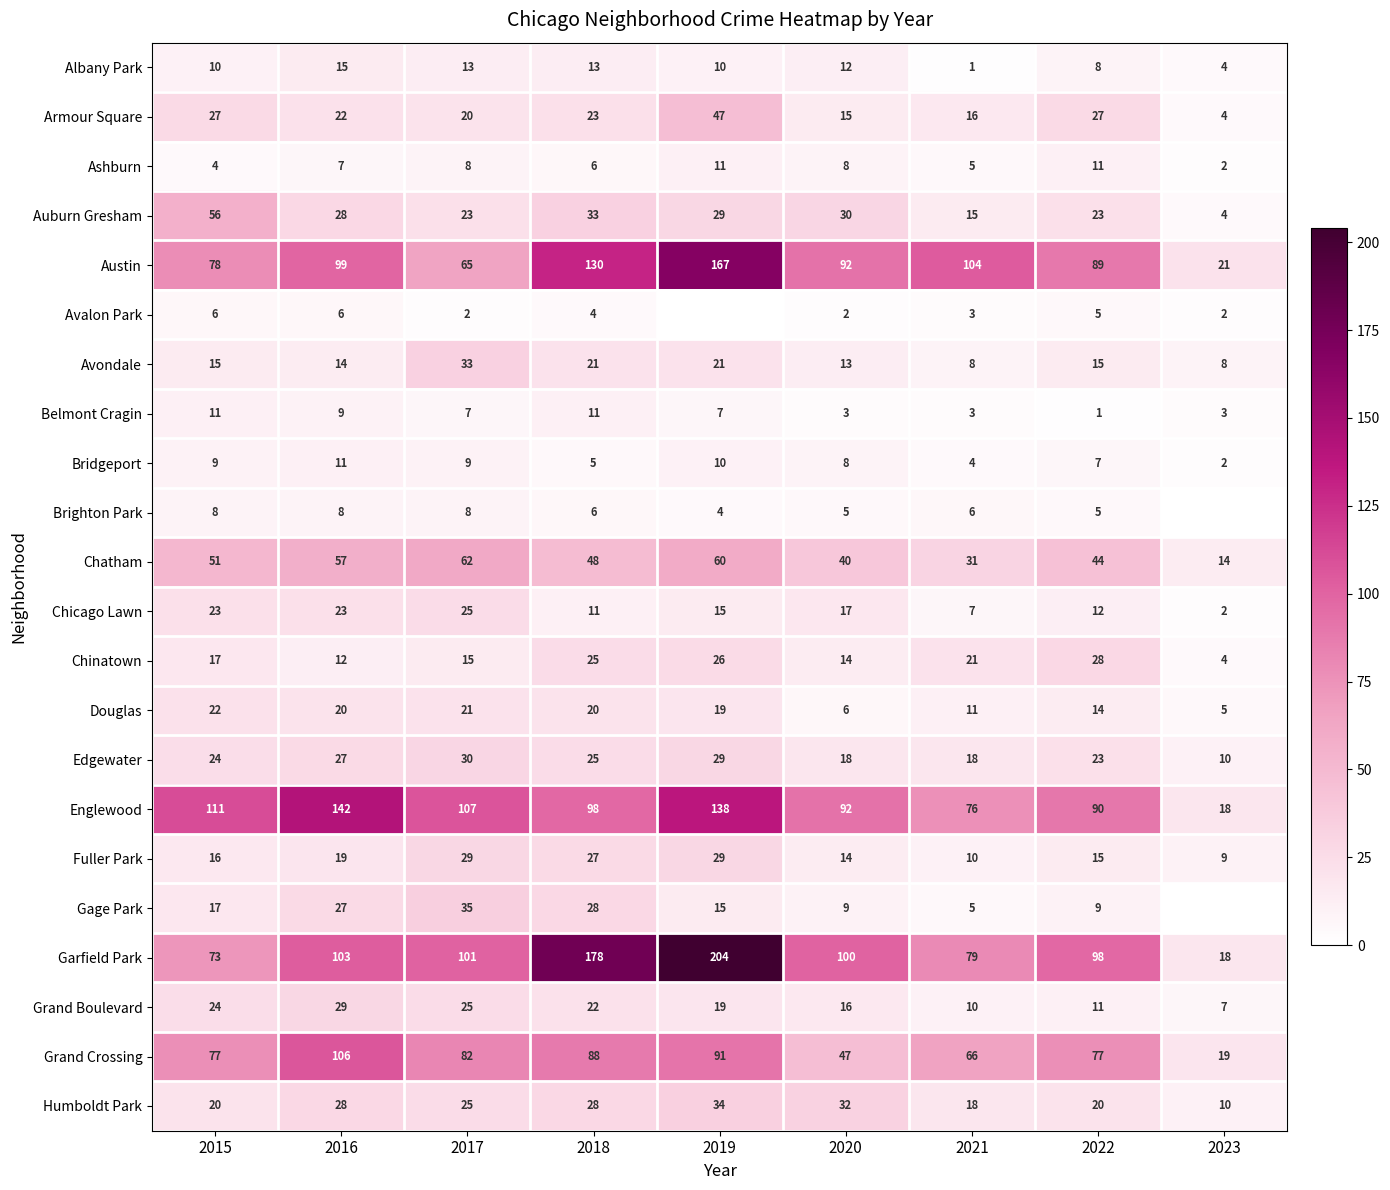

Is it true that Douglas equals 2.2 at 2020?

False